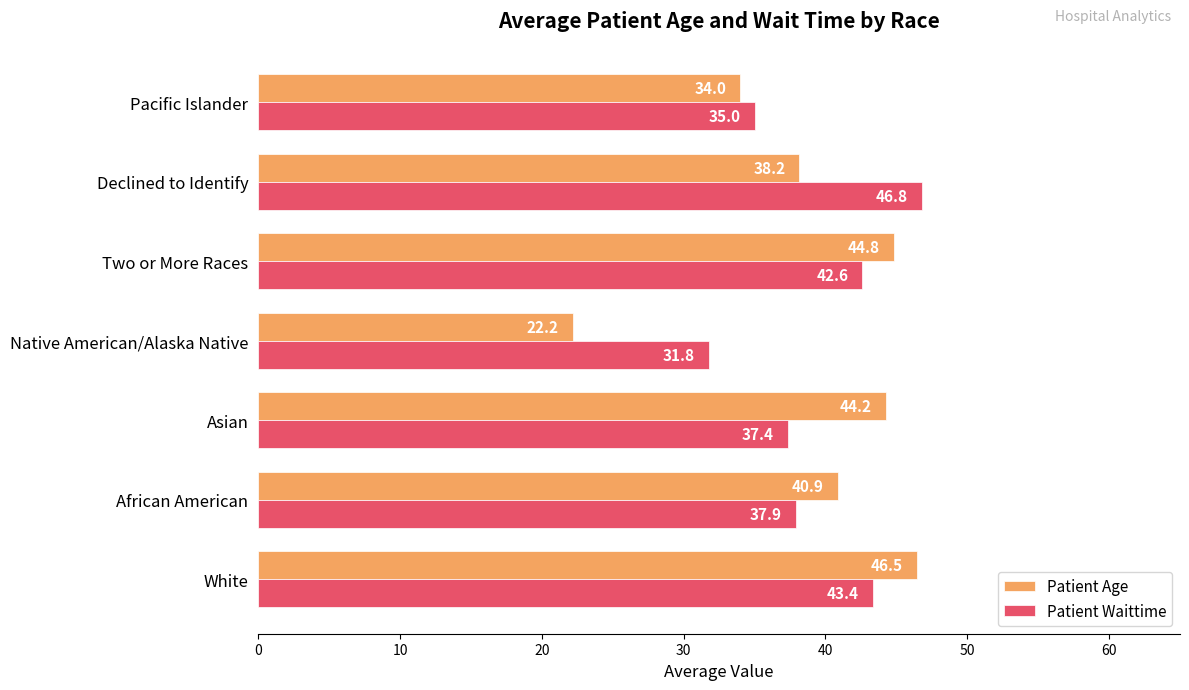

Which series has the largest total across all categories?

Patient Waittime